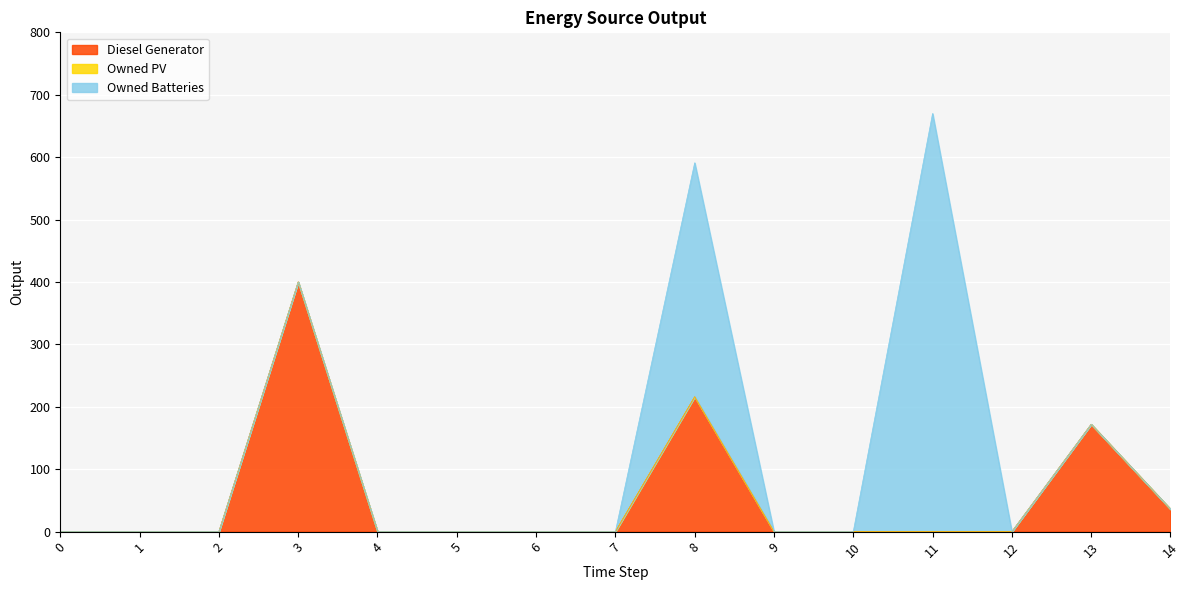

Is it true that Owned Batteries equals 356 at 11?

False